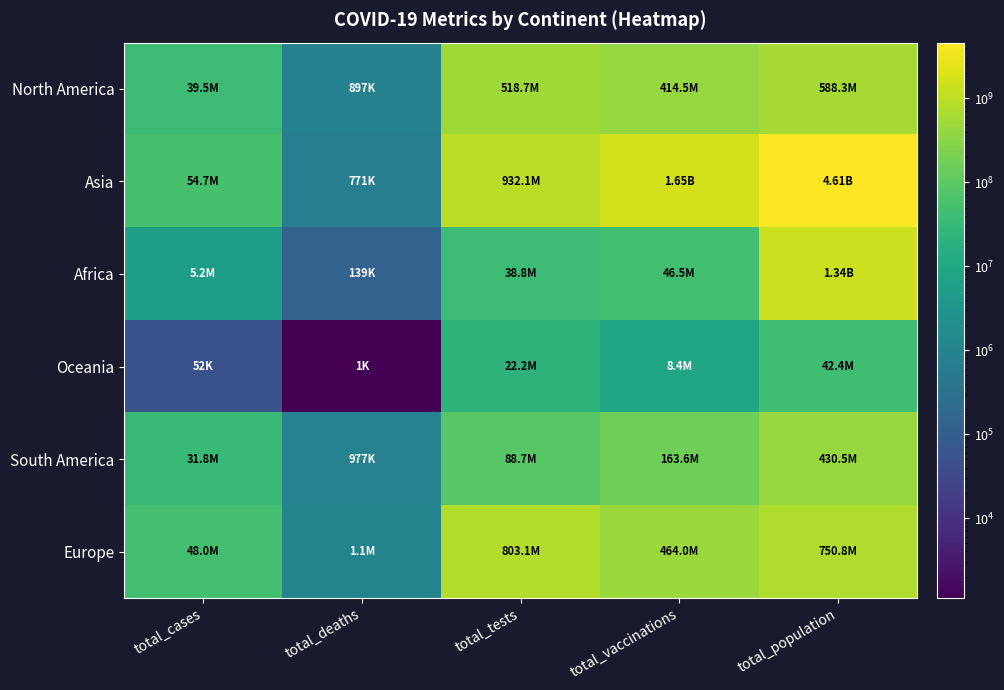

Reading left to right, list all the values displayed in this chart.

North America: total_cases=39465913	total_deaths=897128	total_tests=518717904	total_vaccinations=414520633	total_population=588277210
Asia: total_cases=54717699	total_deaths=771122	total_tests=932099686	total_vaccinations=1648830354	total_population=4614068610
Africa: total_cases=5248147	total_deaths=138593	total_tests=38848517	total_vaccinations=46517539	total_population=1338832662
Oceania: total_cases=52421	total_deaths=1119	total_tests=22244711	total_vaccinations=8418995	total_population=42375259
South America: total_cases=31849486	total_deaths=977310	total_tests=88717694	total_vaccinations=163595174	total_population=430461090
Europe: total_cases=47980761	total_deaths=1096956	total_tests=803105312	total_vaccinations=464022432	total_population=750796949